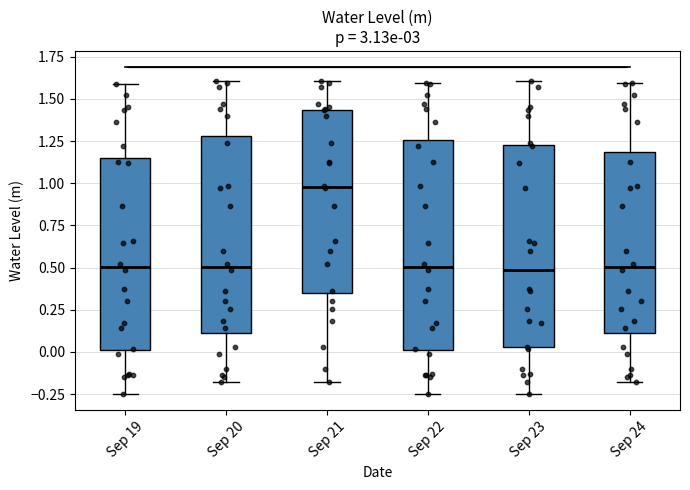

Reading left to right, transcribe this box plot: for each box, give where its median line is, the range the box spans, and where its two whiskers end, as read against the y-axis. The values are not printed on the chart, so give them approximately, as read against the axis.

Sep 19: median 0.50, box 0.00 to 1.15, whiskers -0.25 to 1.60
Sep 20: median 0.50, box 0.10 to 1.30, whiskers -0.20 to 1.60
Sep 21: median 1.00, box 0.35 to 1.45, whiskers -0.20 to 1.60
Sep 22: median 0.50, box 0.00 to 1.25, whiskers -0.25 to 1.60
Sep 23: median 0.50, box 0.05 to 1.20, whiskers -0.25 to 1.60
Sep 24: median 0.50, box 0.10 to 1.20, whiskers -0.20 to 1.60